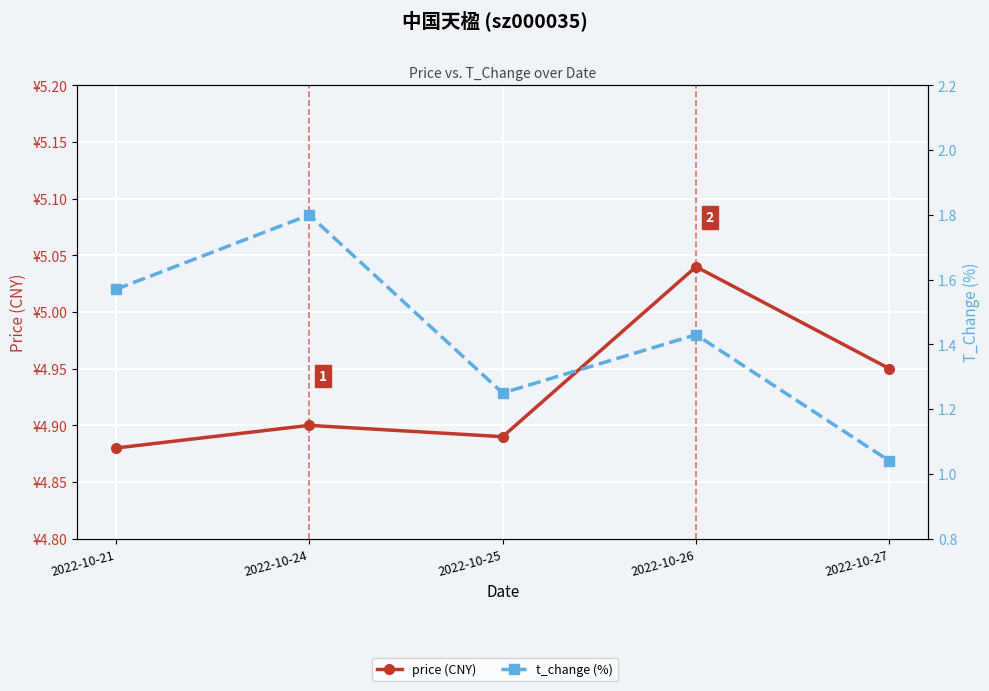

What is the maximum value for t_change (%)?

1.8